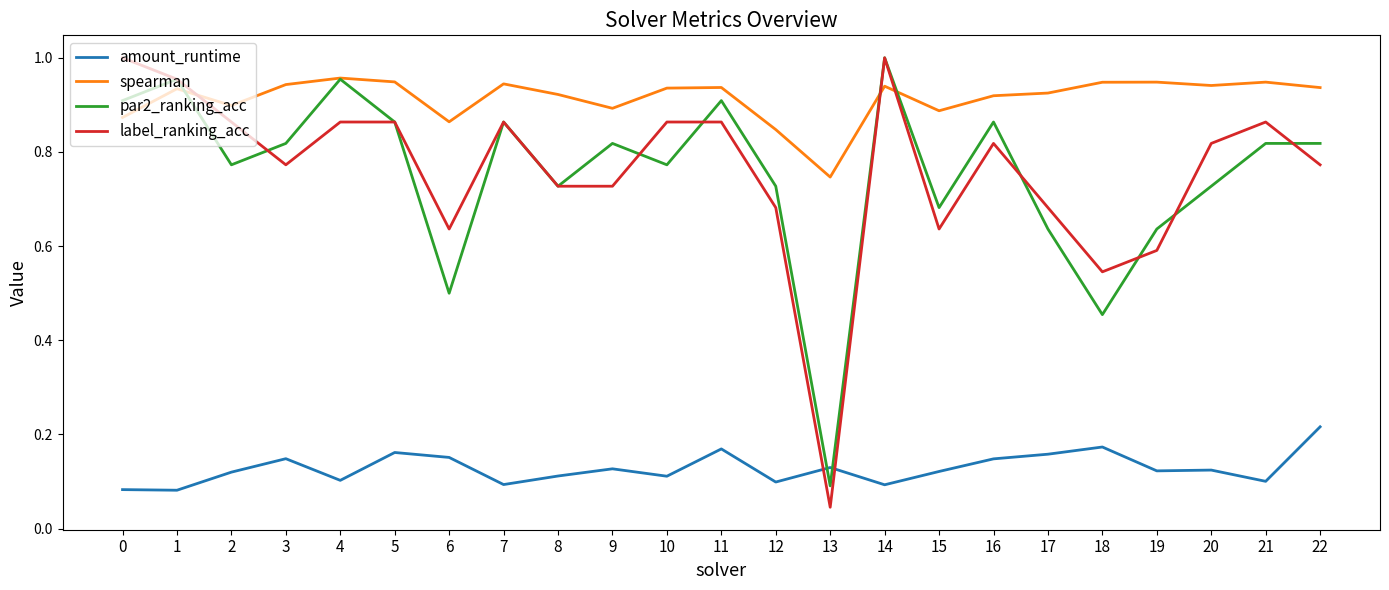

Which series ends up on top after the final intersection of label_ranking_acc and spearman?

spearman